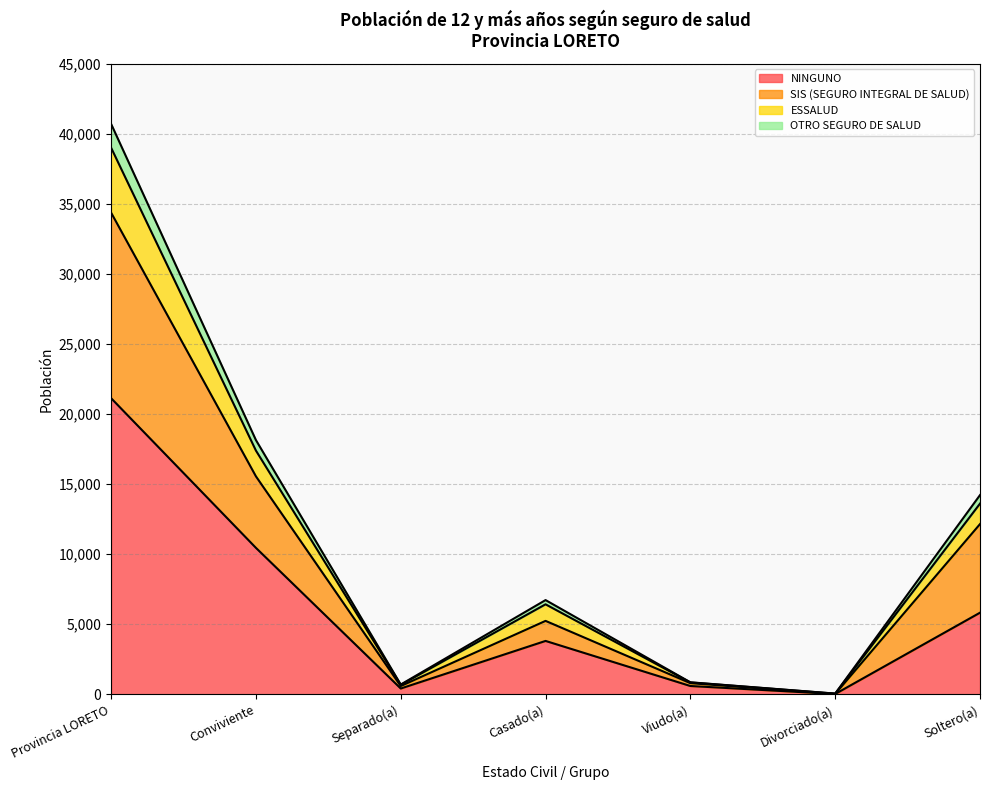

What are all the series names shown in the legend?

NINGUNO, SIS (SEGURO INTEGRAL DE SALUD), ESSALUD, OTRO SEGURO DE SALUD